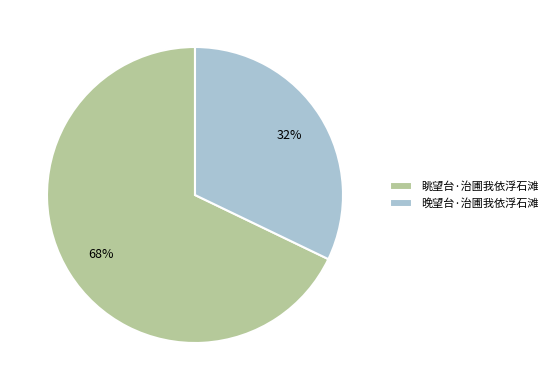

Which category accounts for the majority?

眺望台·治圃我依浮石滩